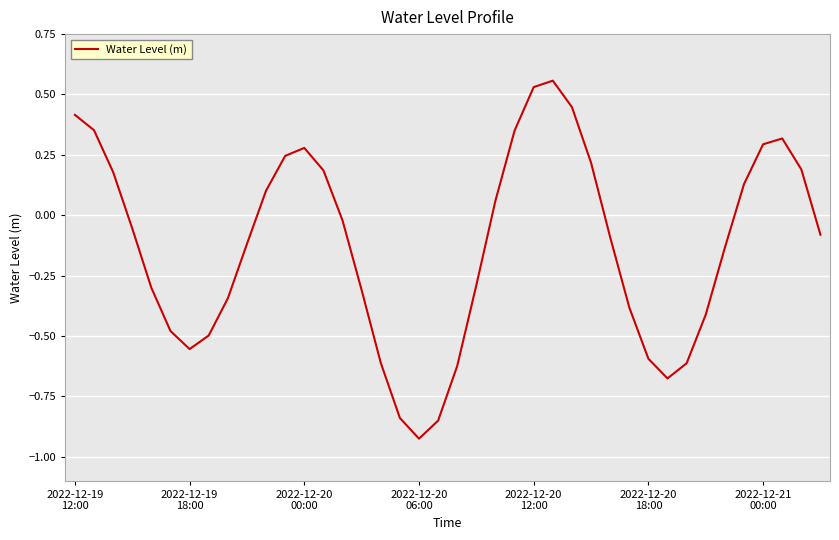

What is the difference between the maximum and minimum values?

1.5